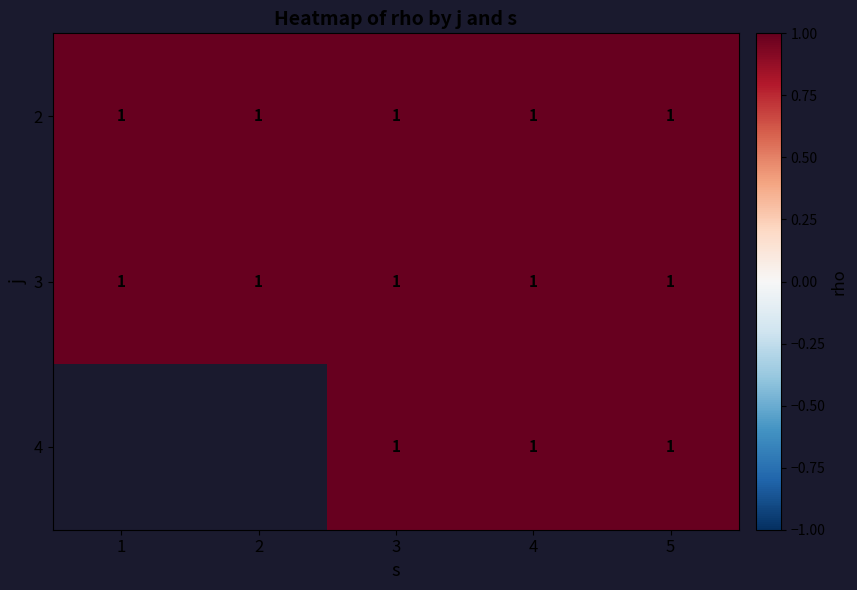

Rank the categories by 3 value from lowest to highest.

1, 2, 3, 4, 5